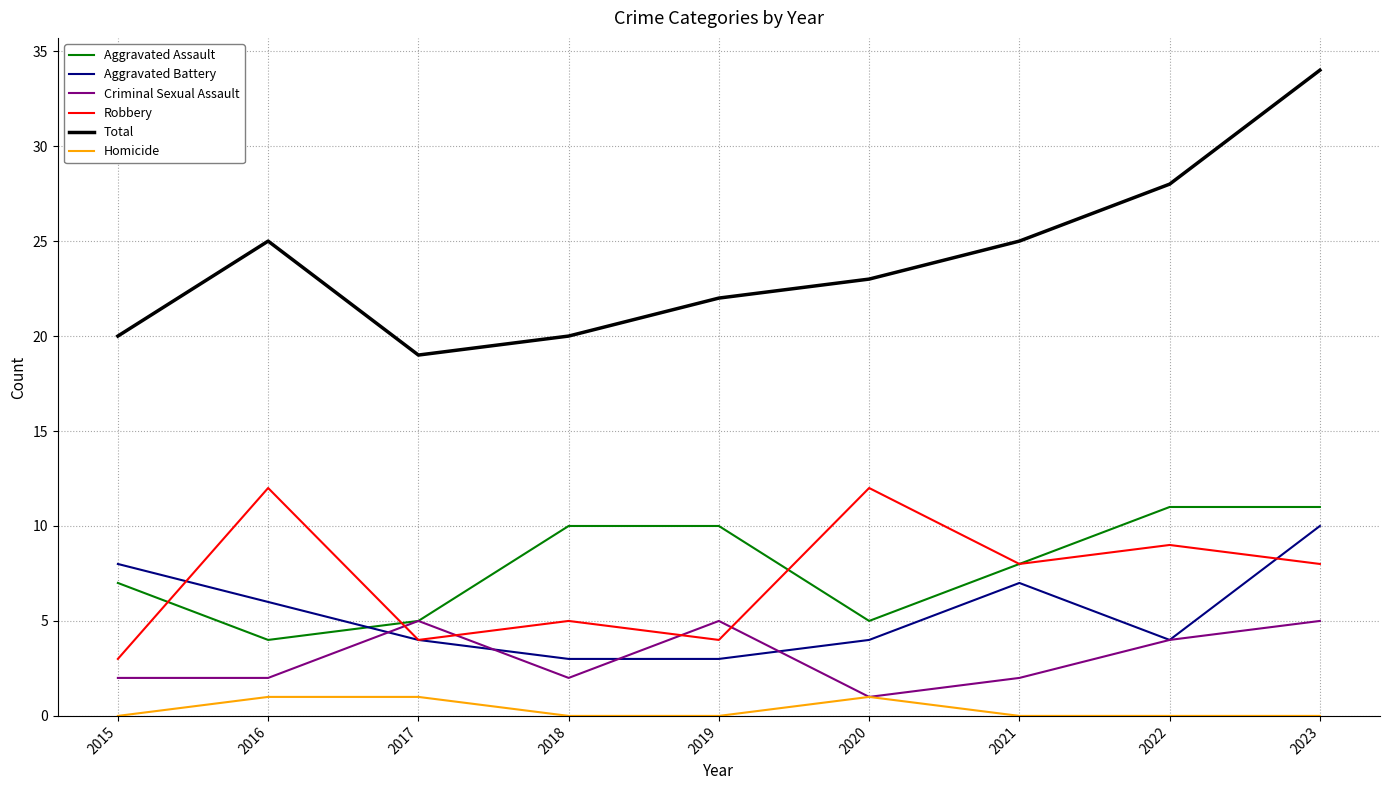

What is the difference between the maximum and minimum values in the Aggravated Assault series?

7